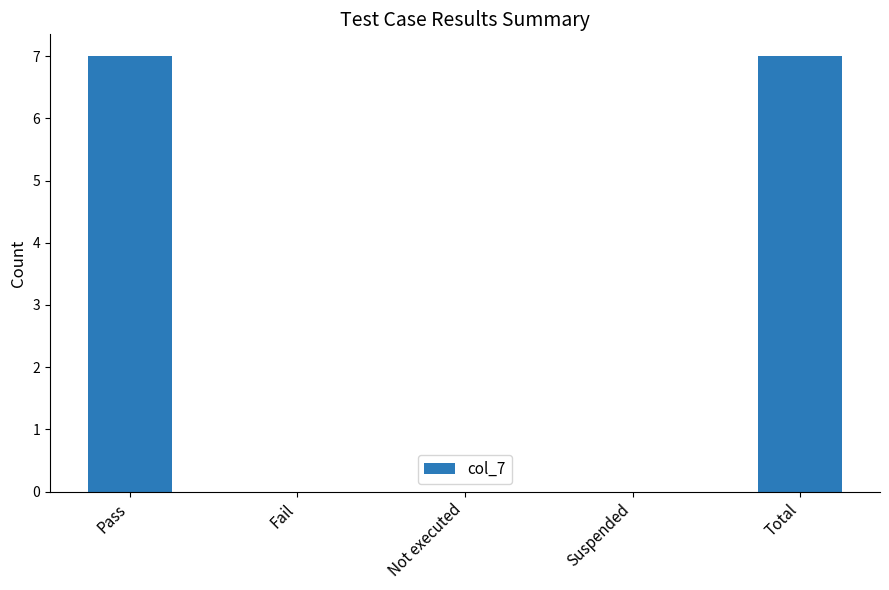

What is the sum of the values at Pass and Fail?

7